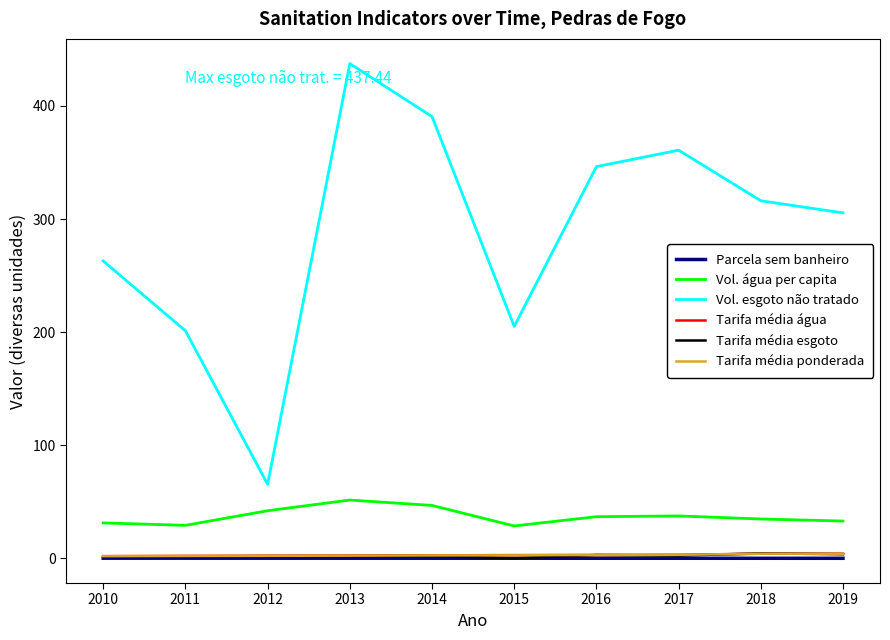

Which category has the highest value across all series?

2013